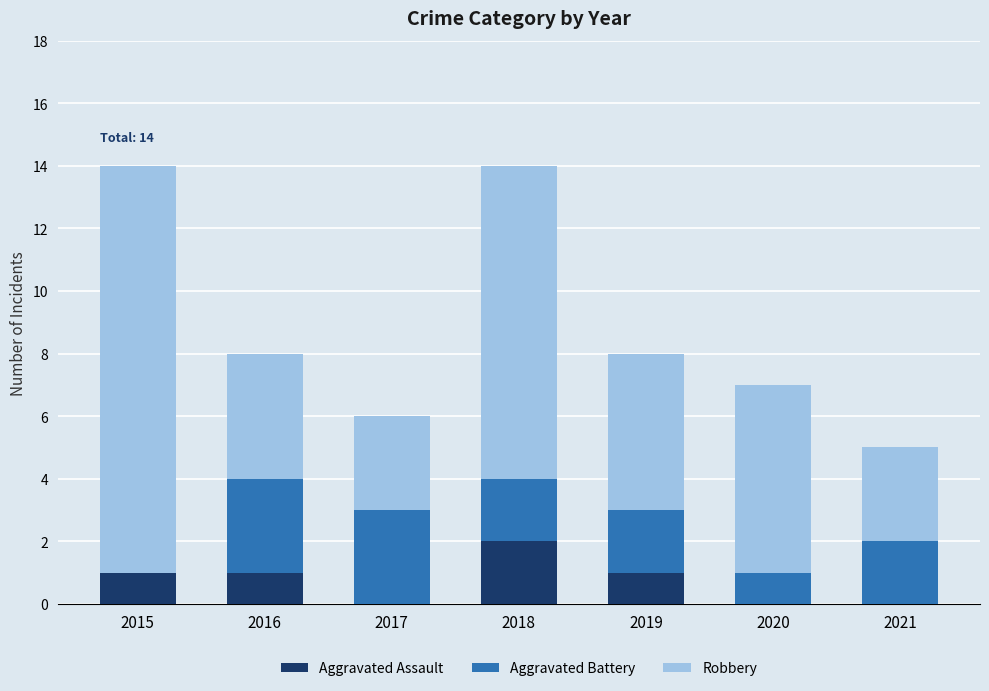

What is the total value across all series at 2018?

14